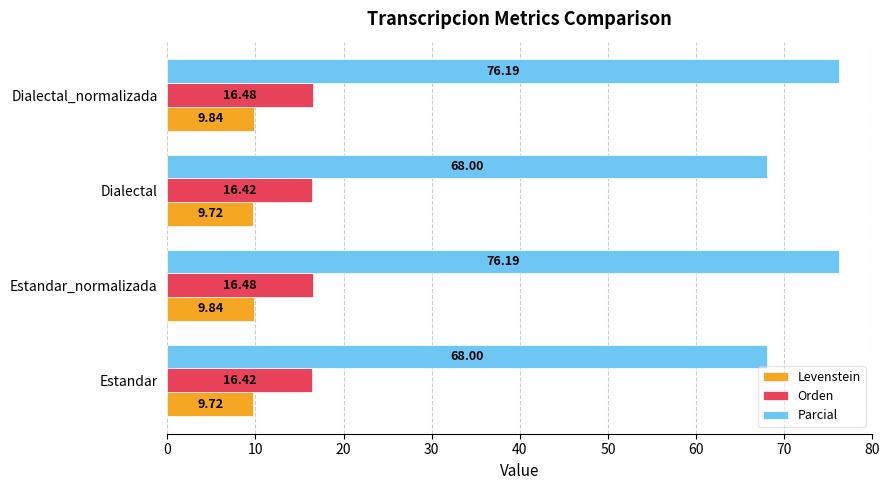

Which series has the largest range (max minus min)?

Parcial